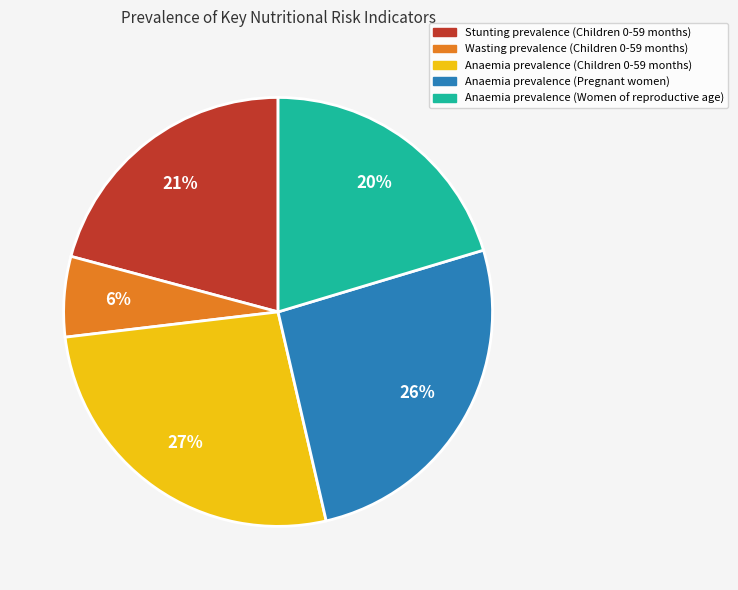

To the nearest percent, what percentage of the pie is Wasting prevalence (Children 0-59 months)?

6%